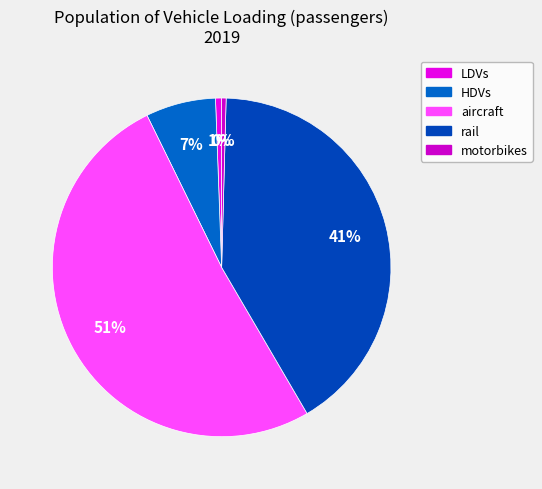

The HDVs slice represents 18% of the pie. True or false?

False